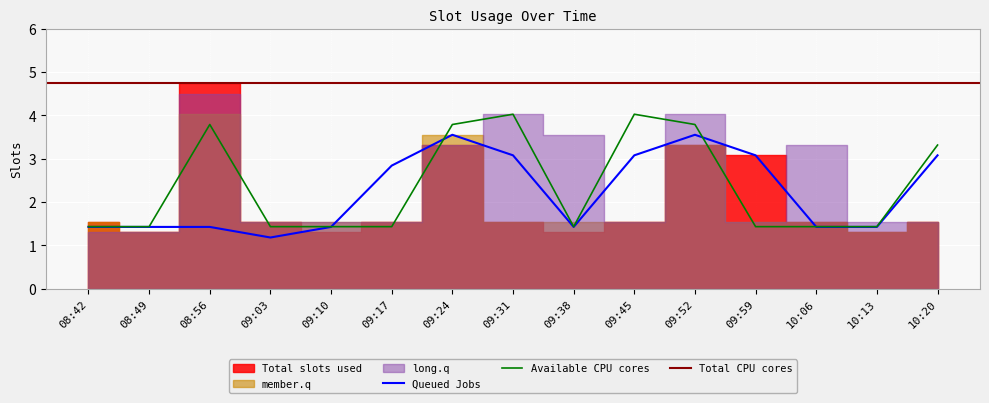

Is it true that Available CPU cores equals 3.8 at 09:24?

True